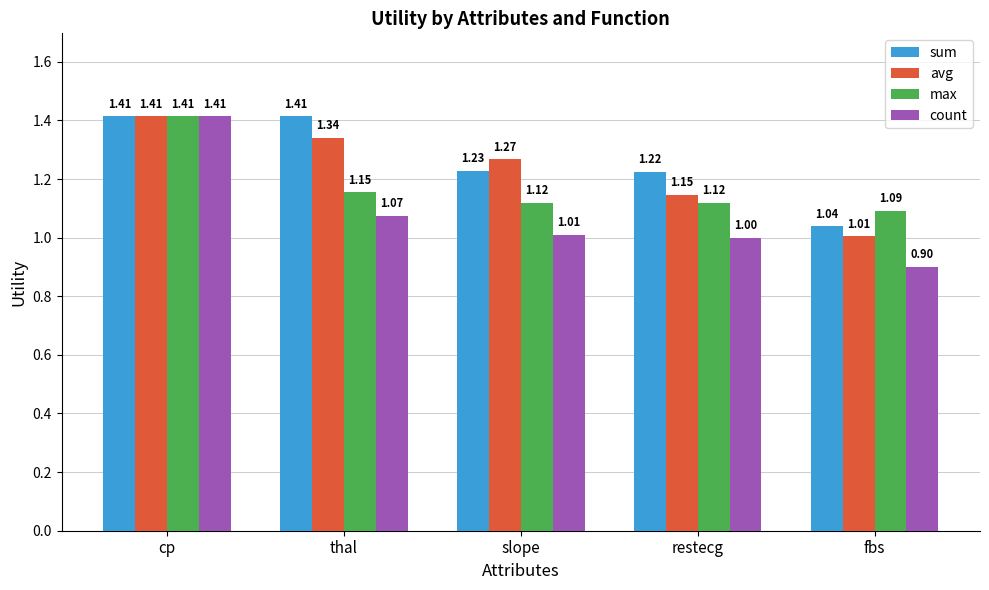

What is the total value across all series at fbs?

4.0